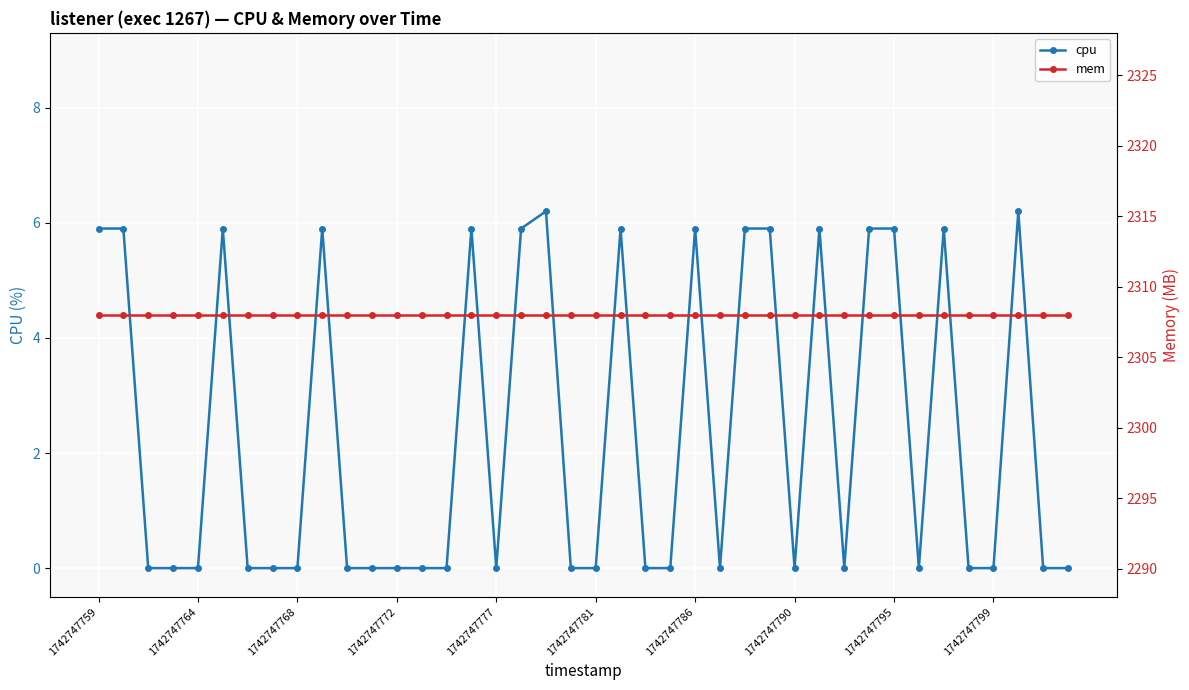

What is the maximum value for cpu?

6.2